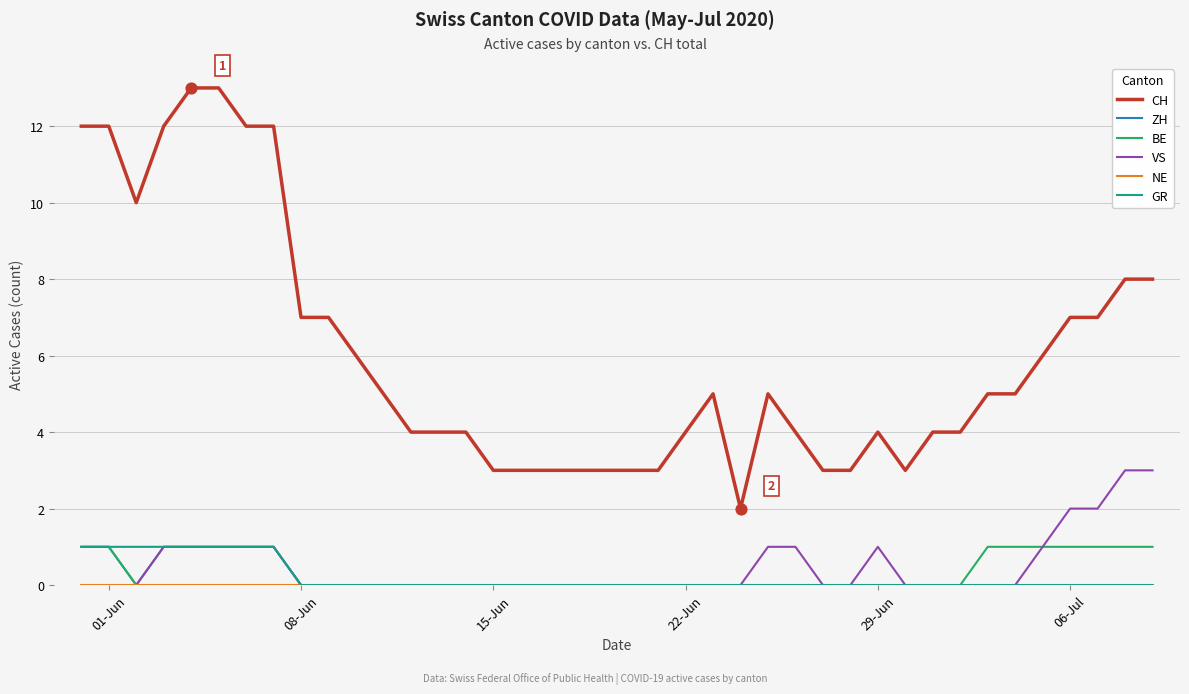

What is the maximum value shown in the chart?

13